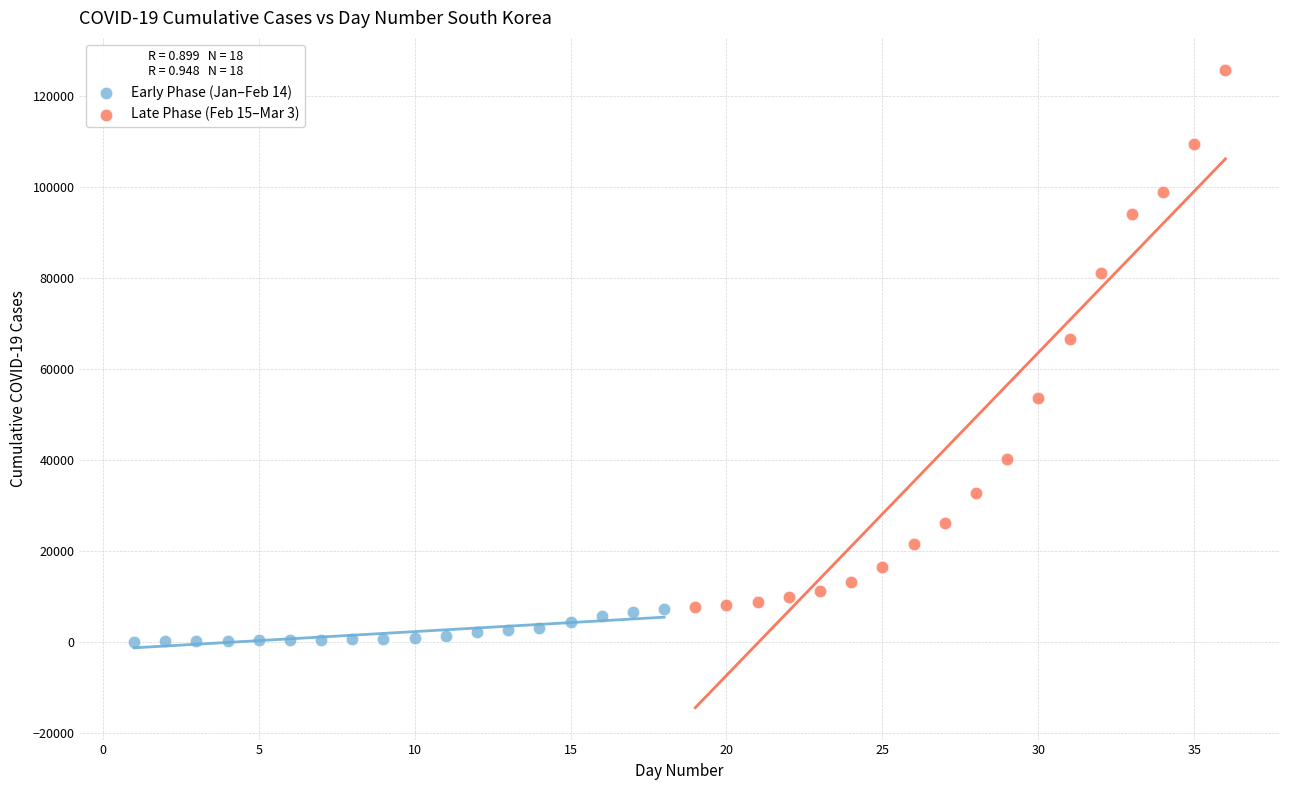

Which series has the widest spread of Y values?

Late Phase (Feb 15–Mar 3)